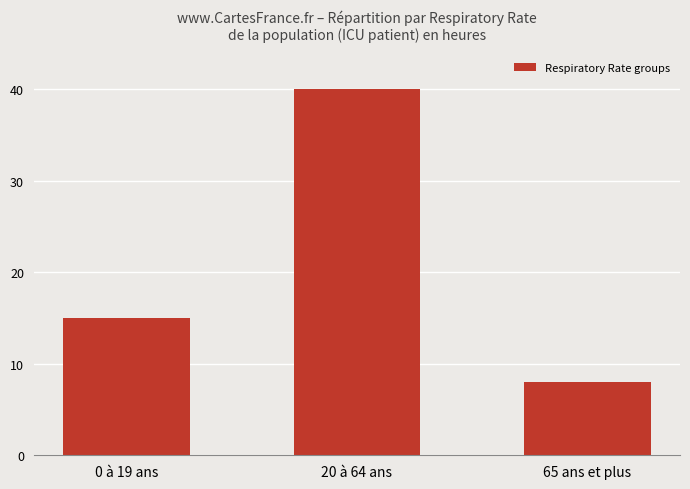

What is the minimum value shown in the chart?

8